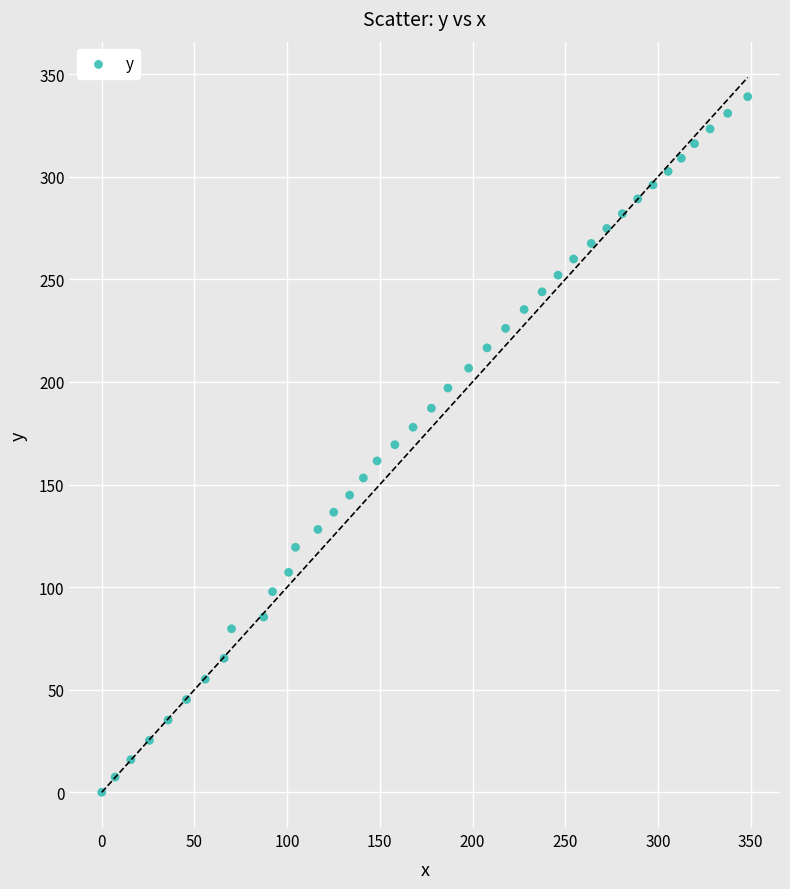

What is the range of Y values (max minus min)?

339.0